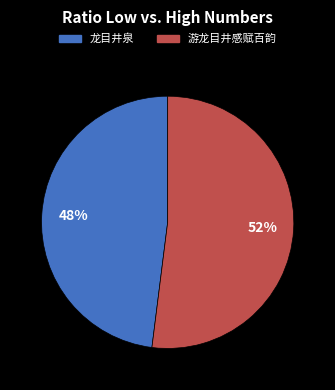

Which category has the biggest portion of the pie?

游龙目井感赋百韵